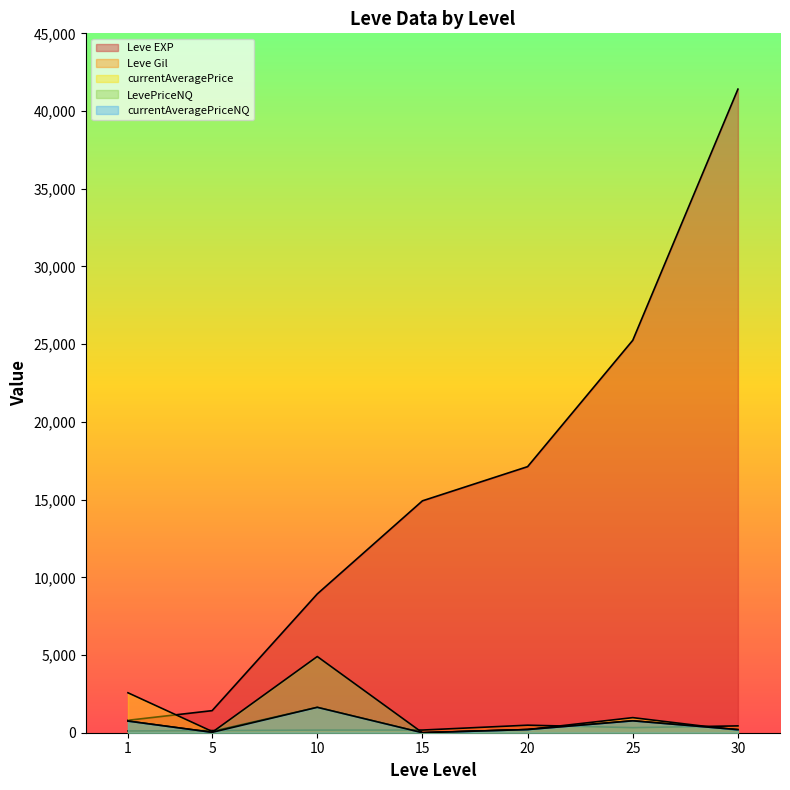

What is the spread (max minus min) of values at 5?

1395.0